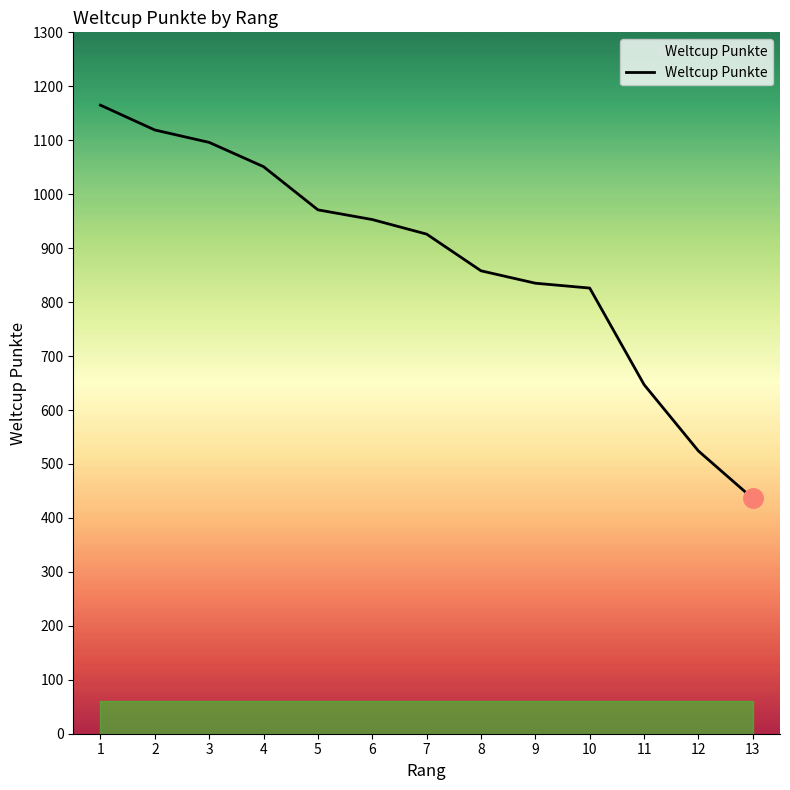

True or false: there are more than 1 points higher than both neighbors.

False